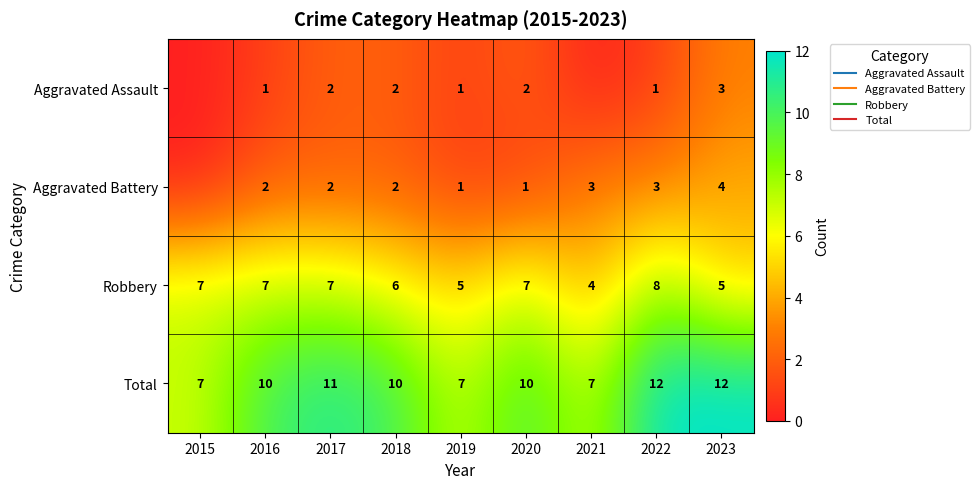

Which series changed the most between 2016 and 2018?

Aggravated Assault